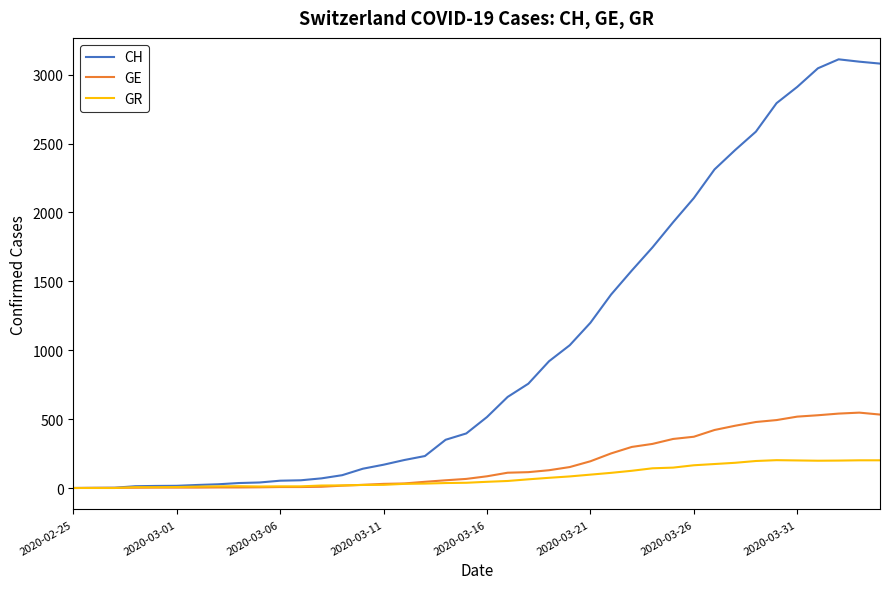

Which series has the largest total across all categories?

CH